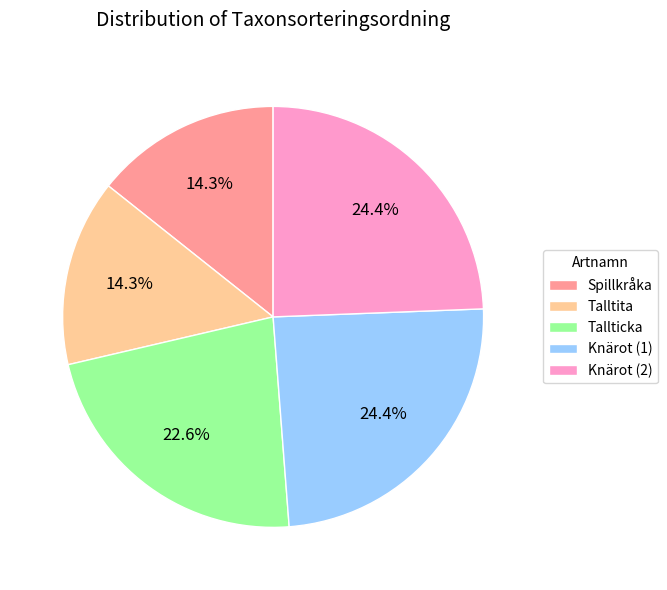

To the nearest percent, what is the combined percentage of Tallticka and Talltita?

37%